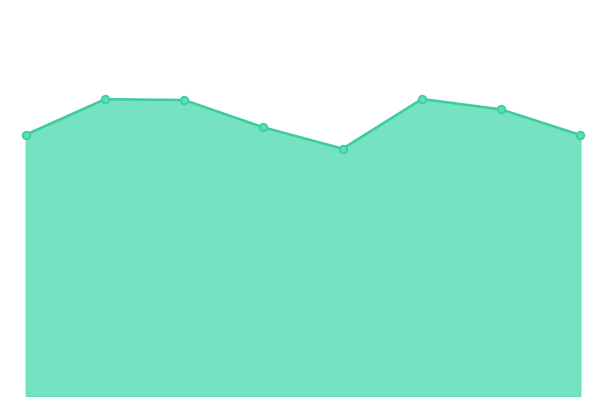

How many lines are shown in the chart?

1